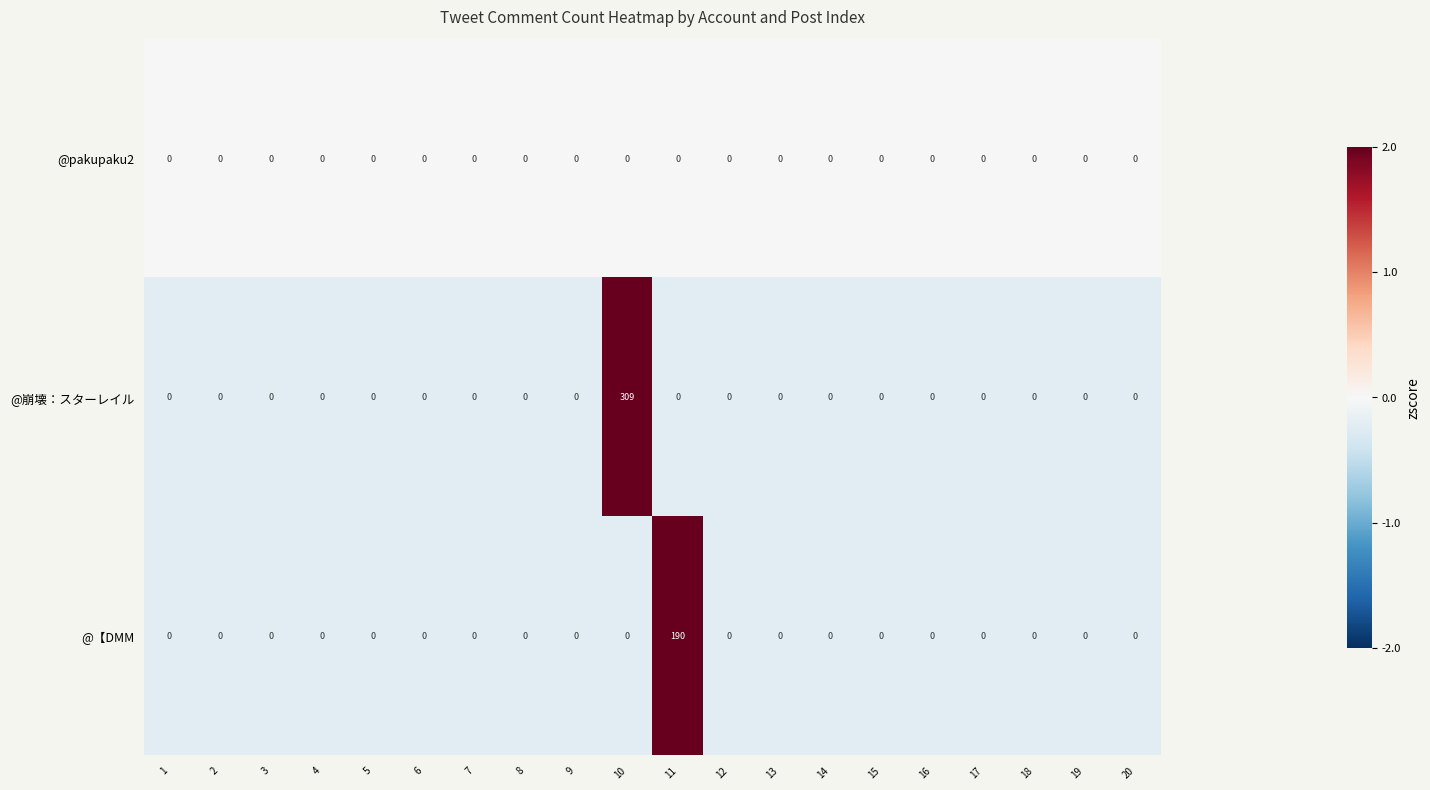

Which series has the widest spread of values?

@崩壊：スターレイル